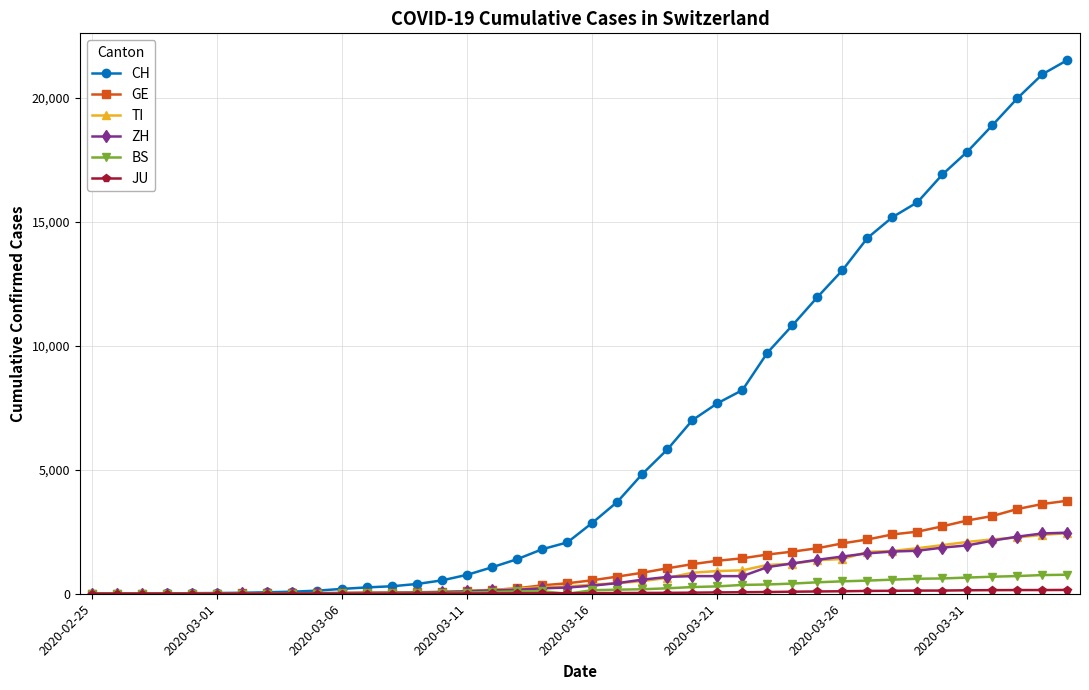

Which series has the largest total across all categories?

CH